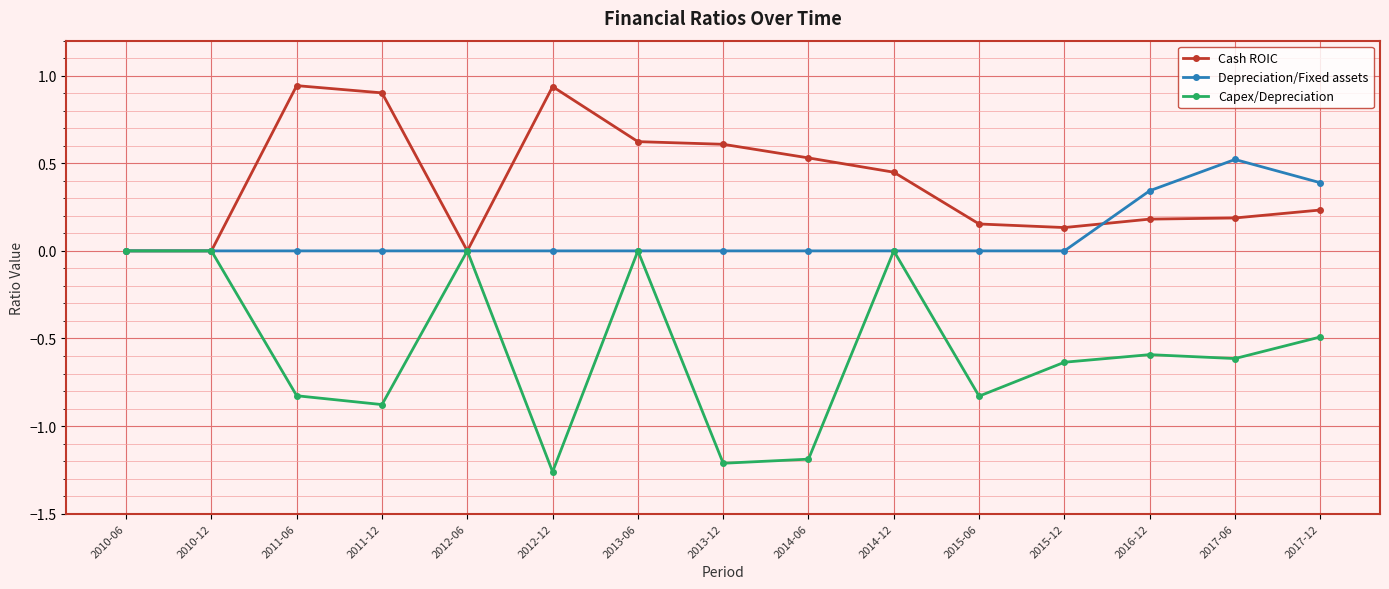

Which series has the largest range (max minus min)?

Capex/Depreciation